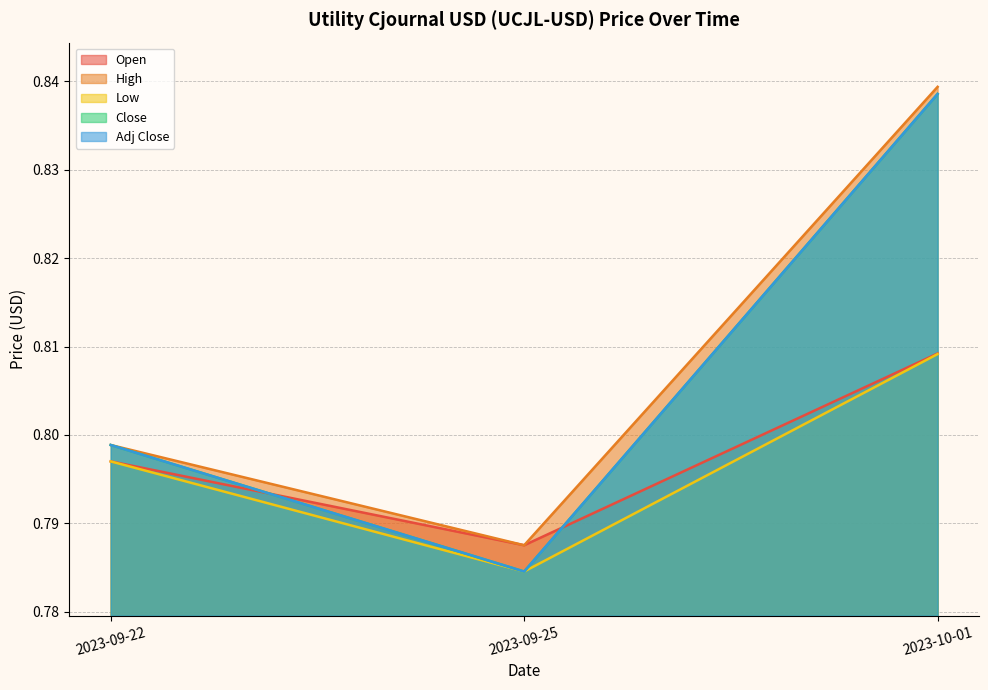

At which category is the sum across all series the highest?

2023-10-01